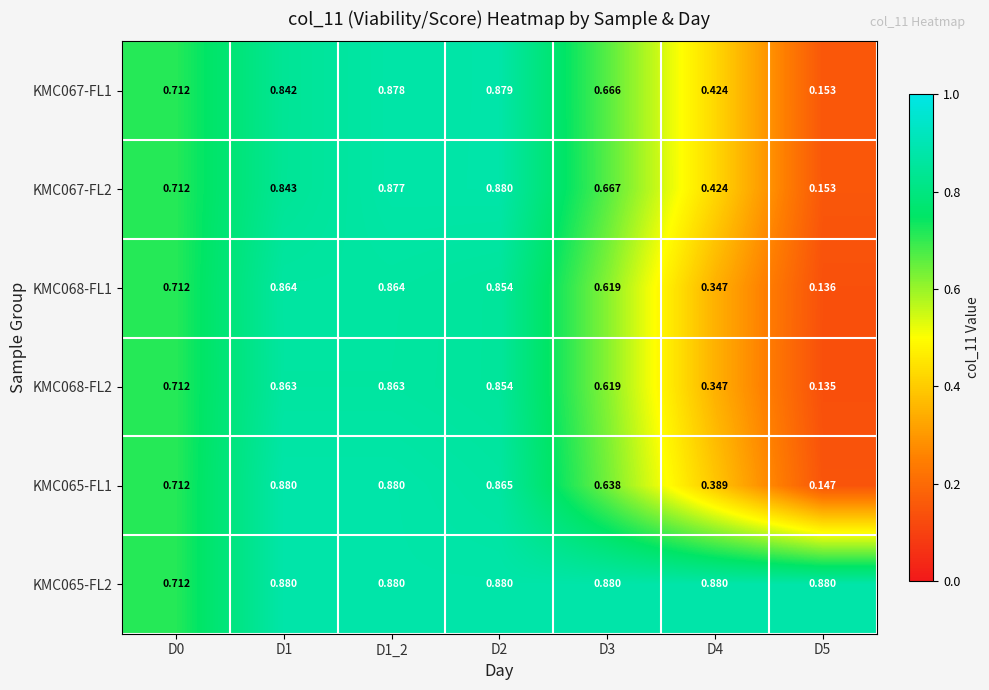

Is the value of KMC068-FL2 at D1_2 greater than the value of KMC065-FL1 at D3?

Yes